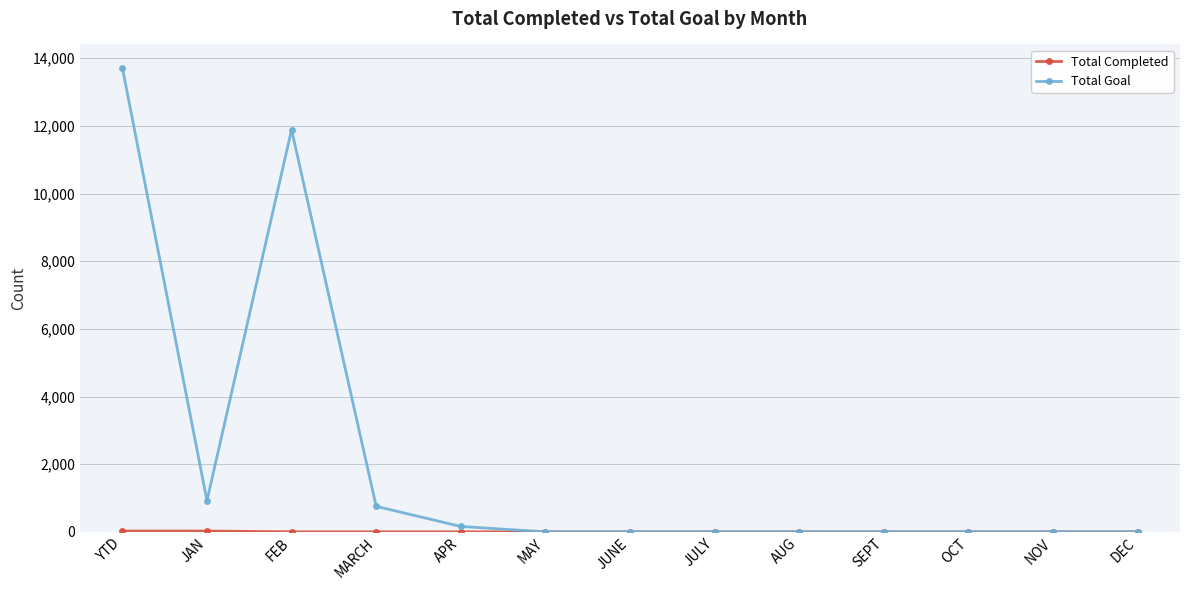

Which series has the largest total across all categories?

Total Goal